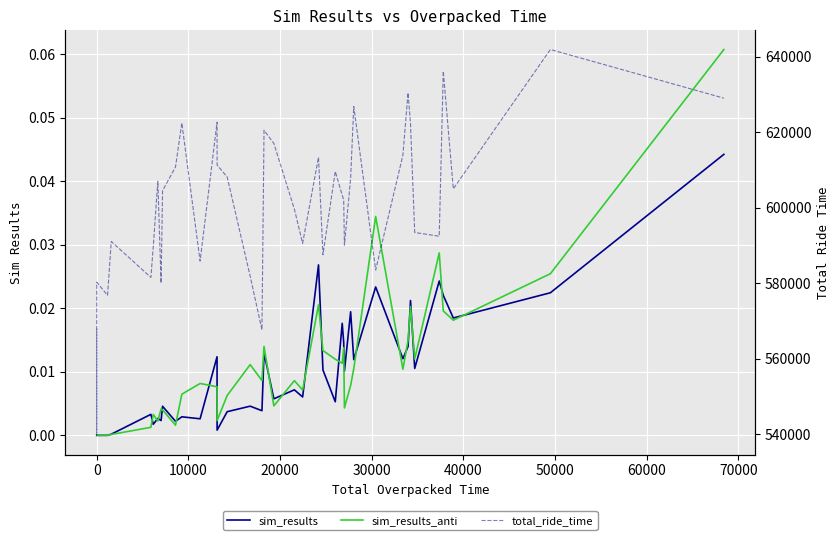

True or false: total_ride_time and sim_results_anti intersect in this chart.

False